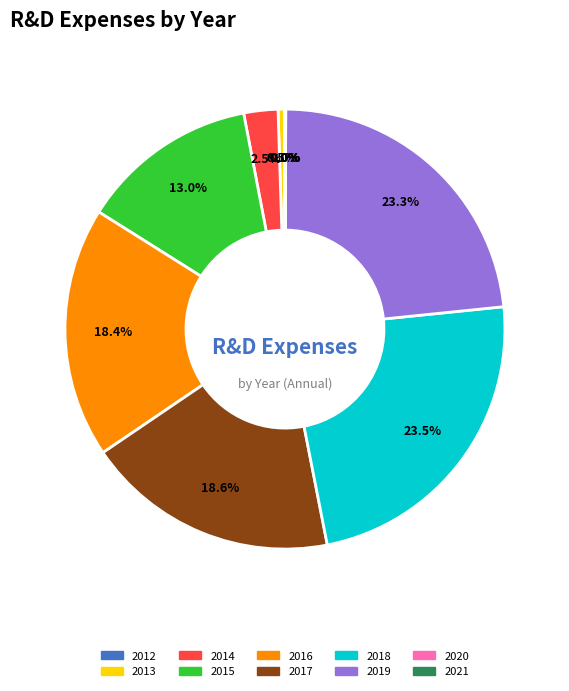

What percentage is NOT represented by 2019?

76.7%